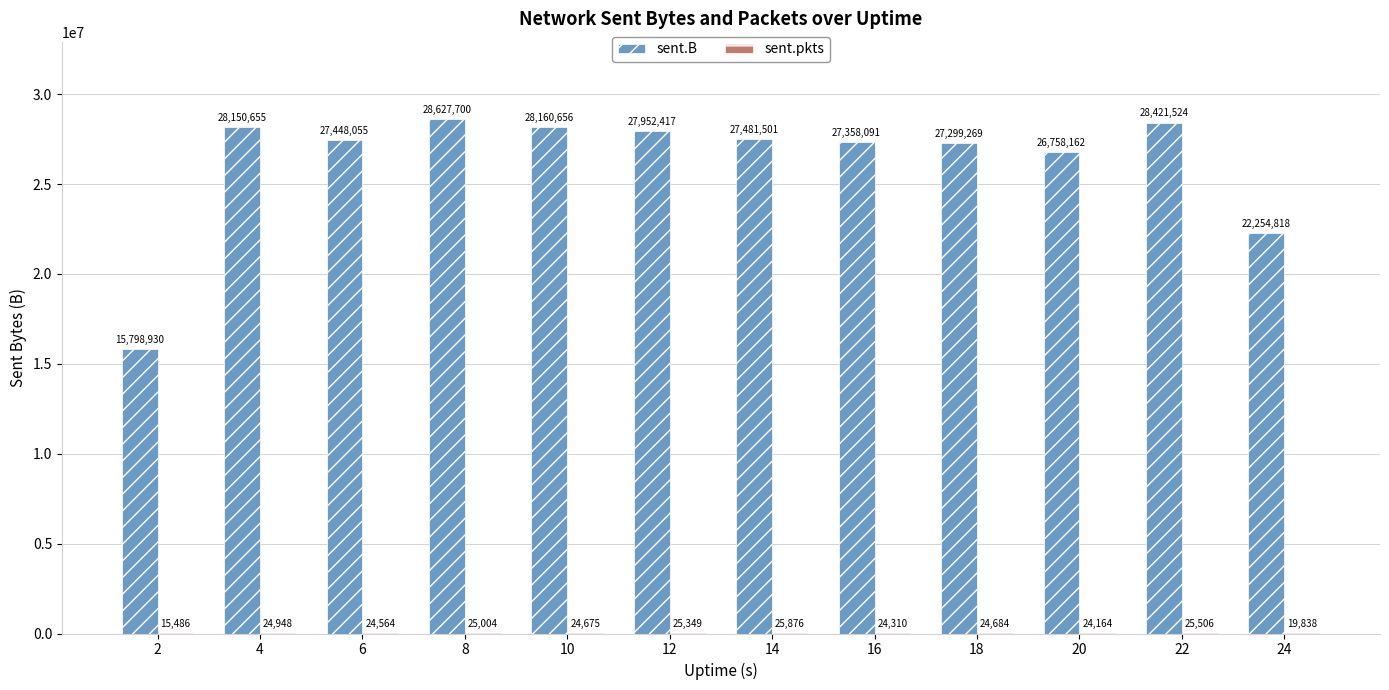

Does the chart contain stacked bars?

No